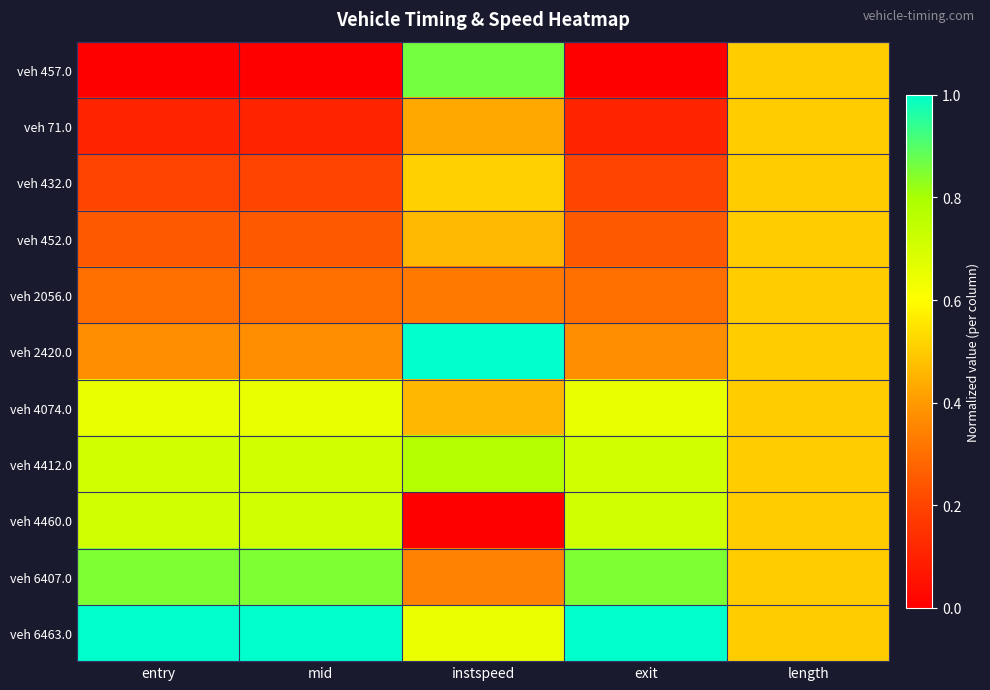

Rank the series at exit from lowest to highest value.

veh 457.0, veh 71.0, veh 432.0, veh 452.0, veh 2056.0, veh 2420.0, veh 4074.0, veh 4412.0, veh 4460.0, veh 6407.0, veh 6463.0